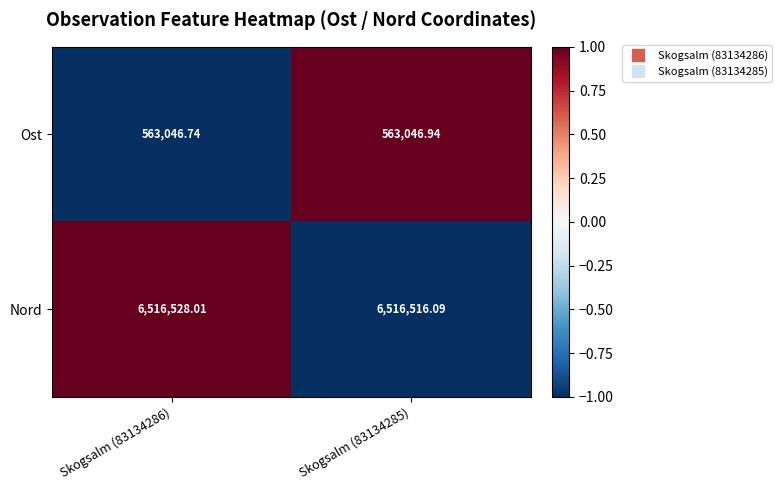

Which series changed the most between Skogsalm (83134286) and Skogsalm (83134285)?

Nord